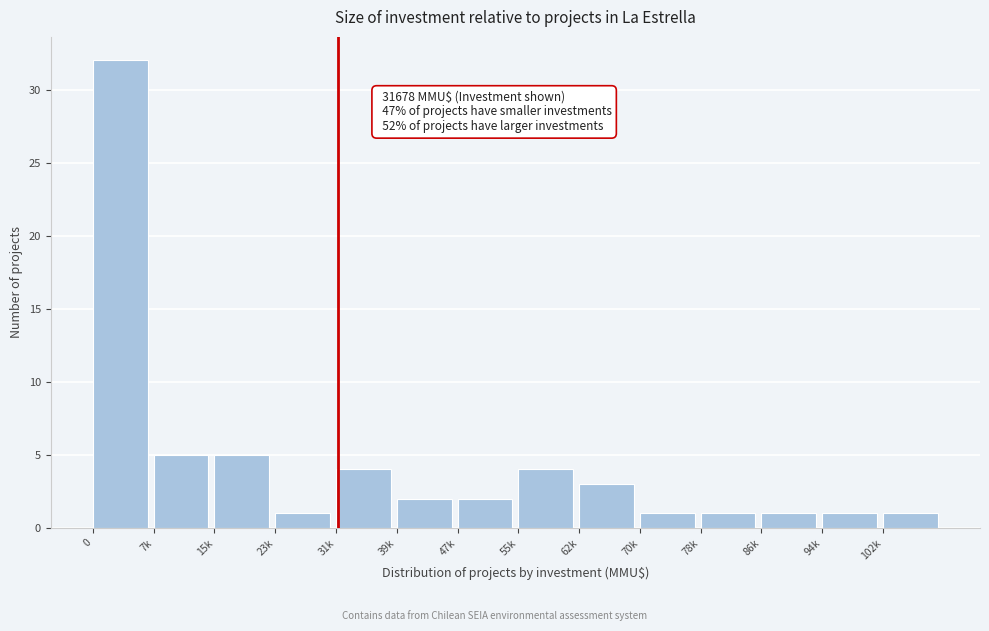

Reading left to right, what are all the values shown in this chart?

0=32	7k=5	15k=5	23k=1	31k=4	39k=2	47k=2	55k=4	62k=3	70k=1	78k=1	86k=1	94k=1	102k=1